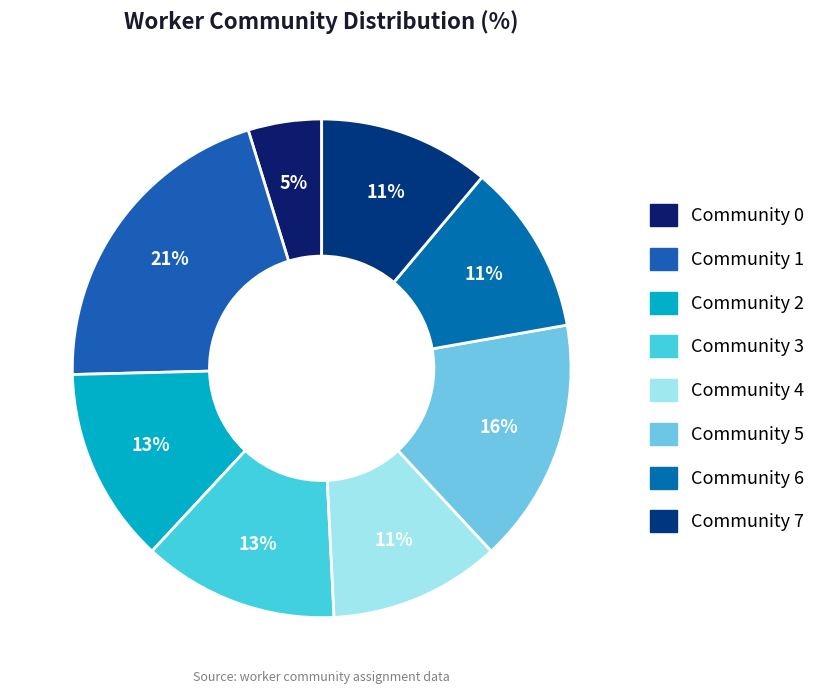

Rank the categories by value from lowest to highest.

Community 0, Community 4, Community 6, Community 7, Community 2, Community 3, Community 5, Community 1